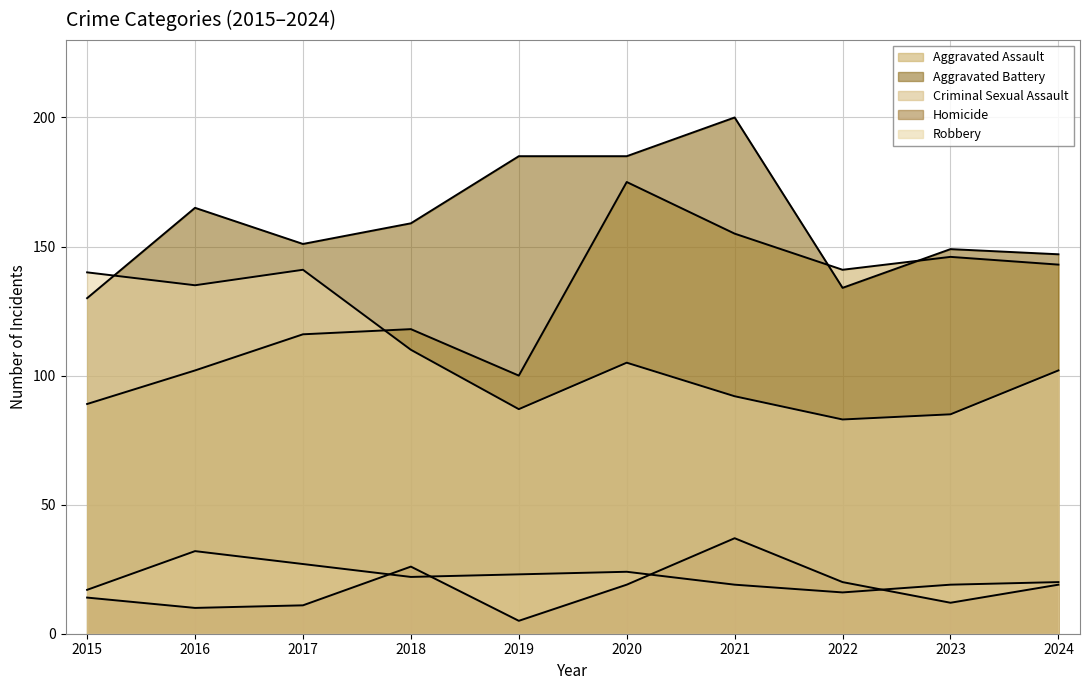

How many lines are shown in the chart?

5